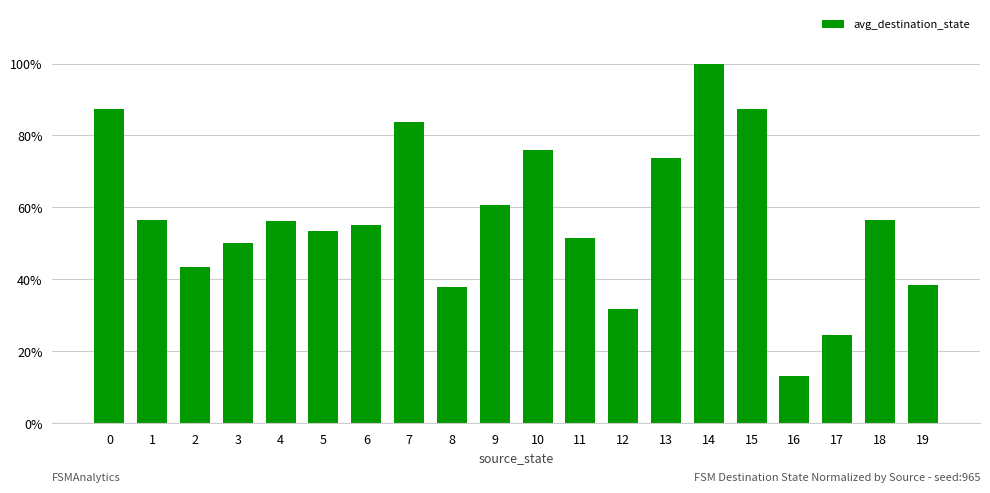

Are the bars grouped side by side (vs. stacked)?

No